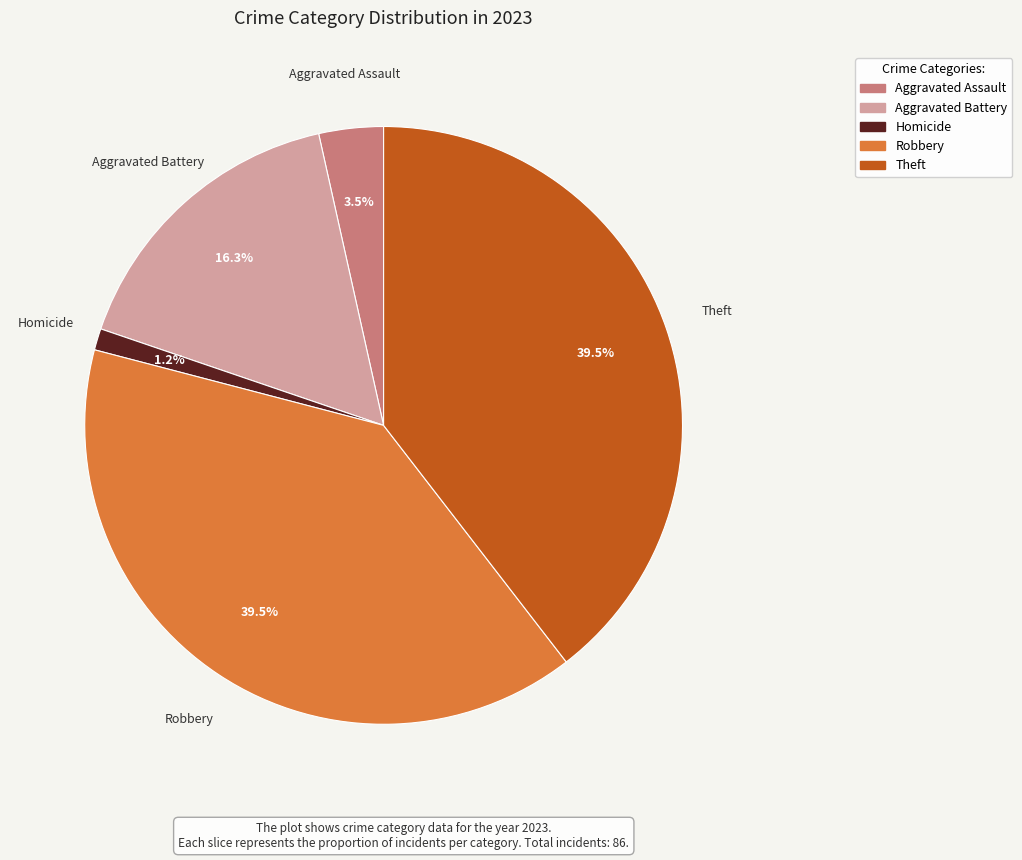

Is there any slice that represents more than half of the pie?

No